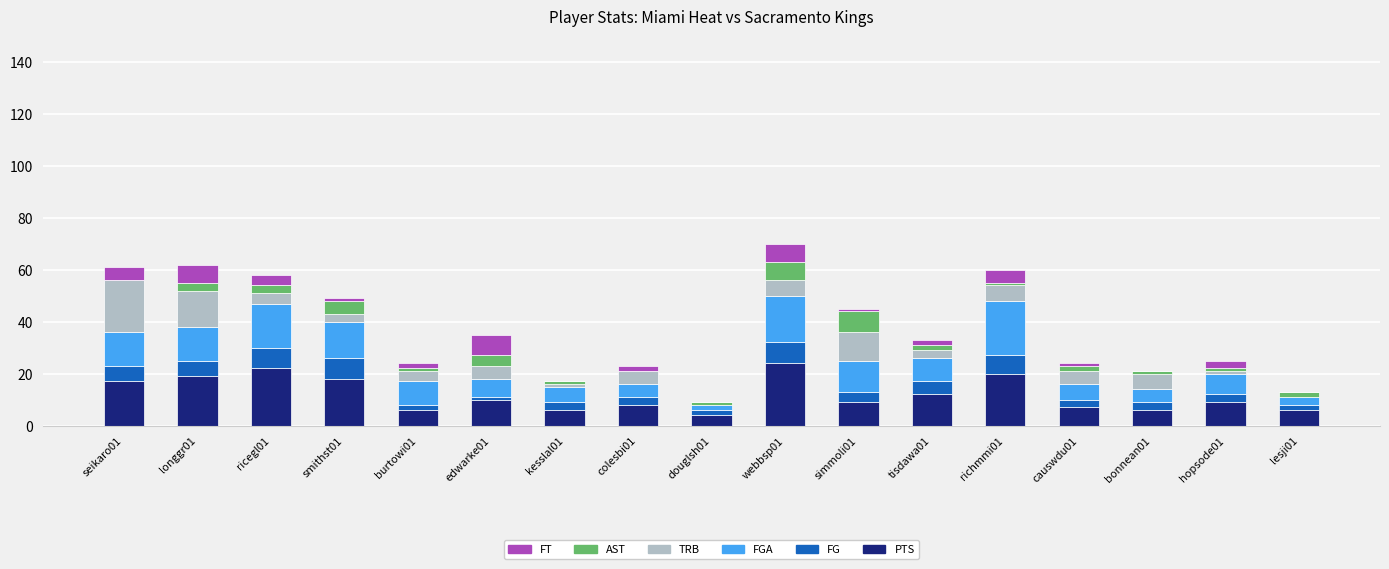

The value of PTS at hopsode01 is 9. True or false?

True